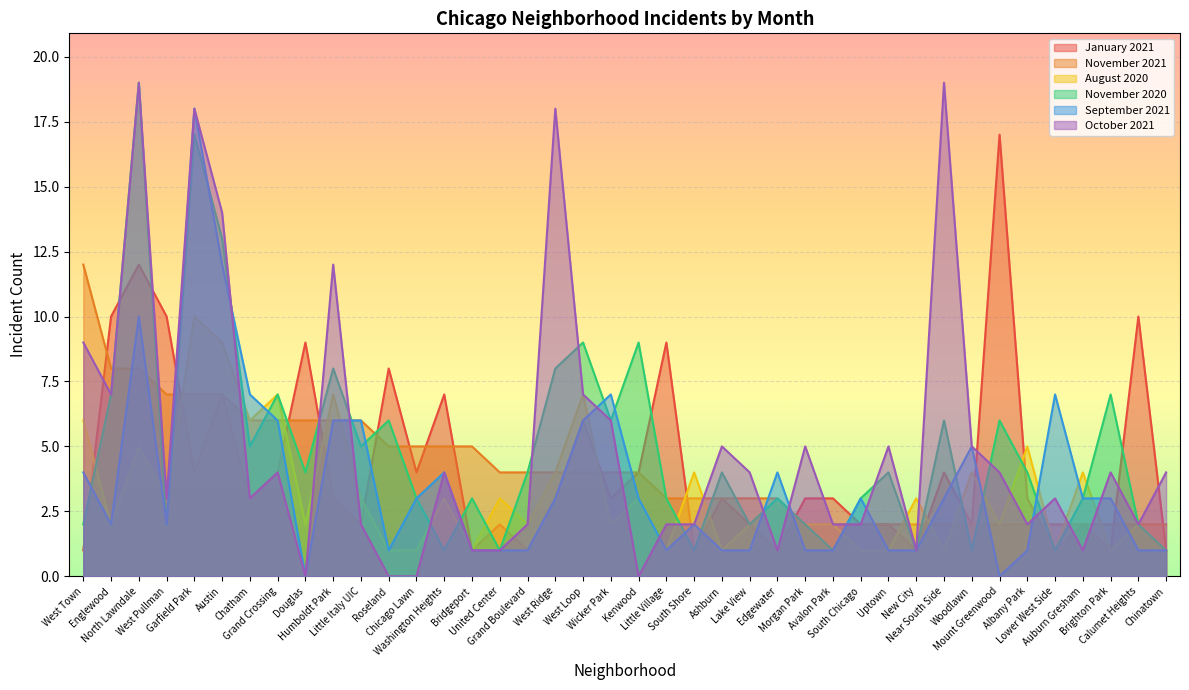

What position from the left is Englewood?

2